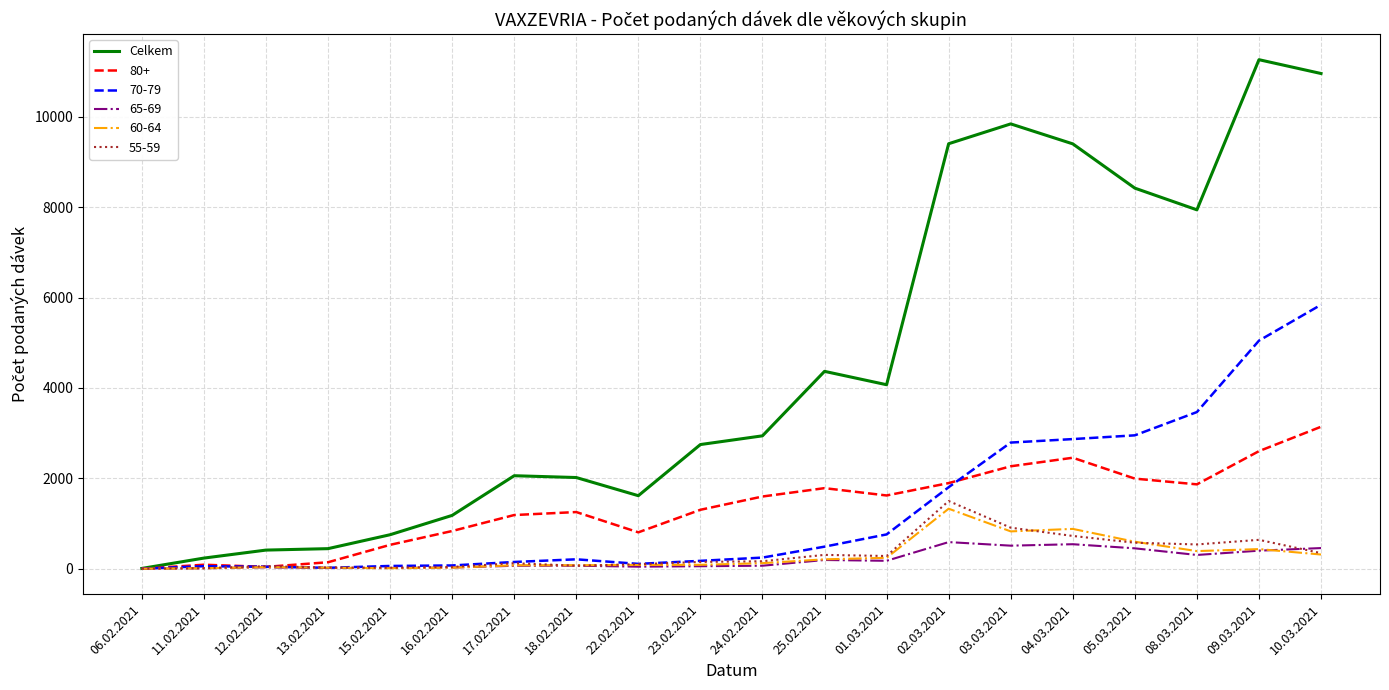

What position from the left is 09.03.2021?

19